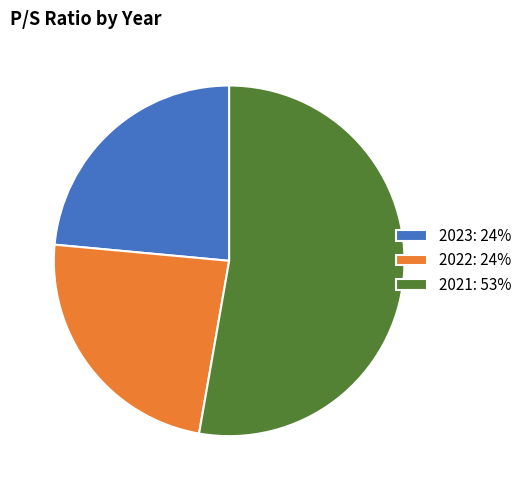

Do 2023: 24% and 2022: 24% together represent more than half of the pie?

No